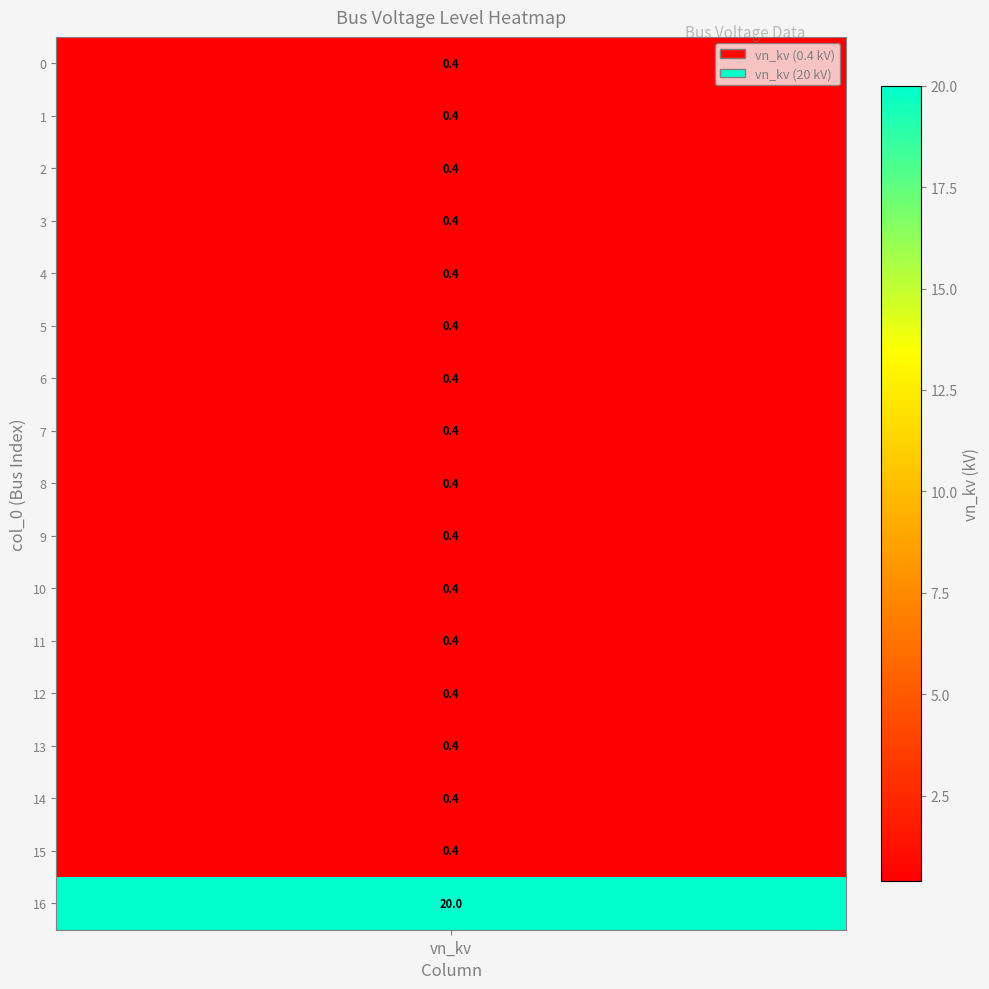

What is the average value?

1.6